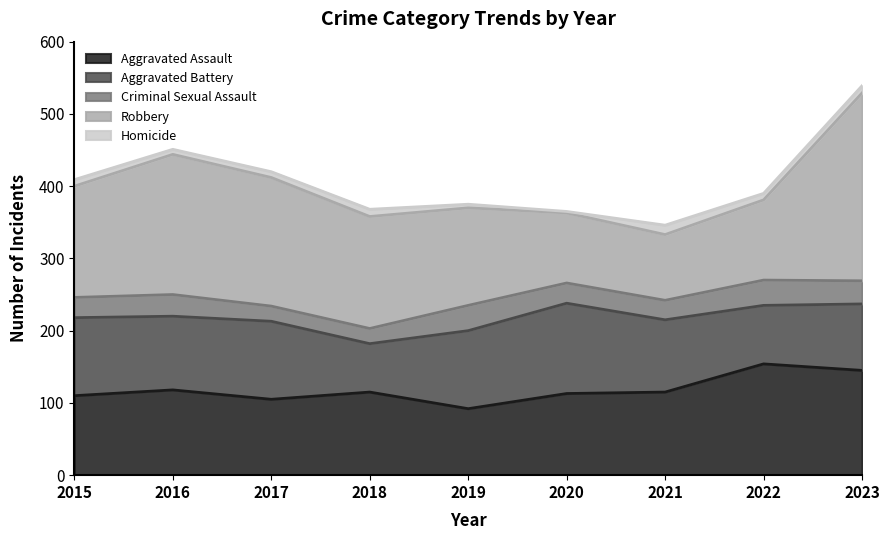

What is the difference between the Robbery values at 2020 and 2016?

97